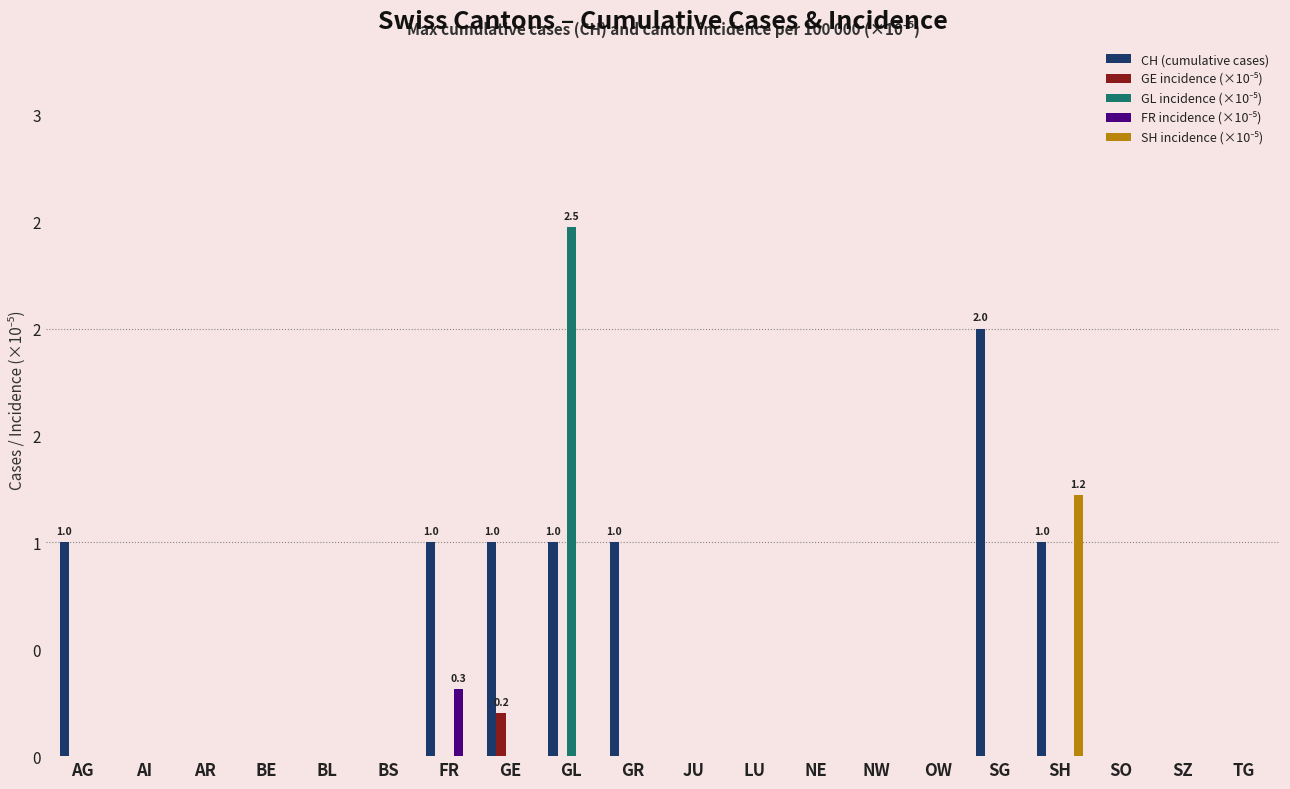

Between GE and LU, which series saw the biggest shift?

CH (cumulative cases)